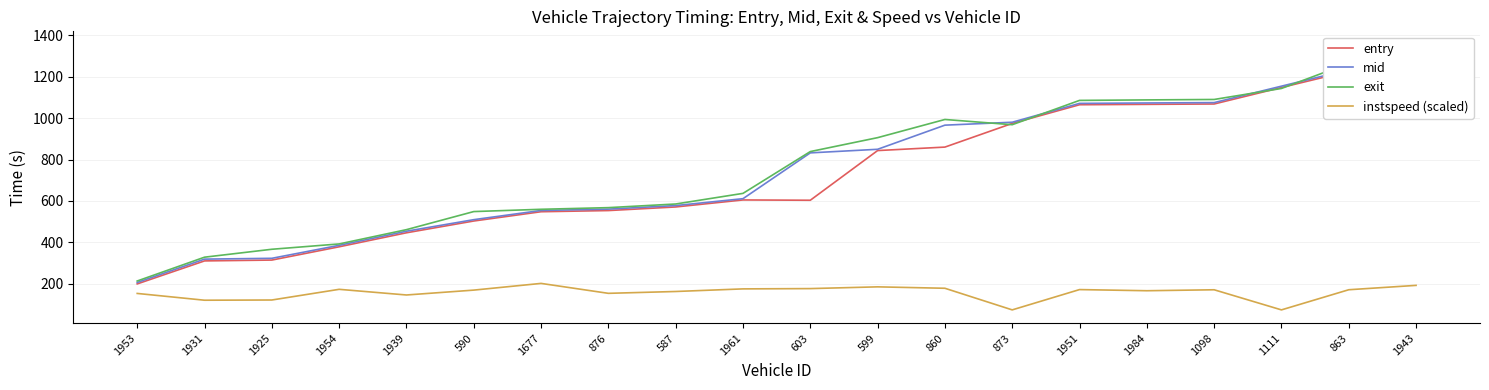

How many data points in instspeed (scaled) are above 170?

10